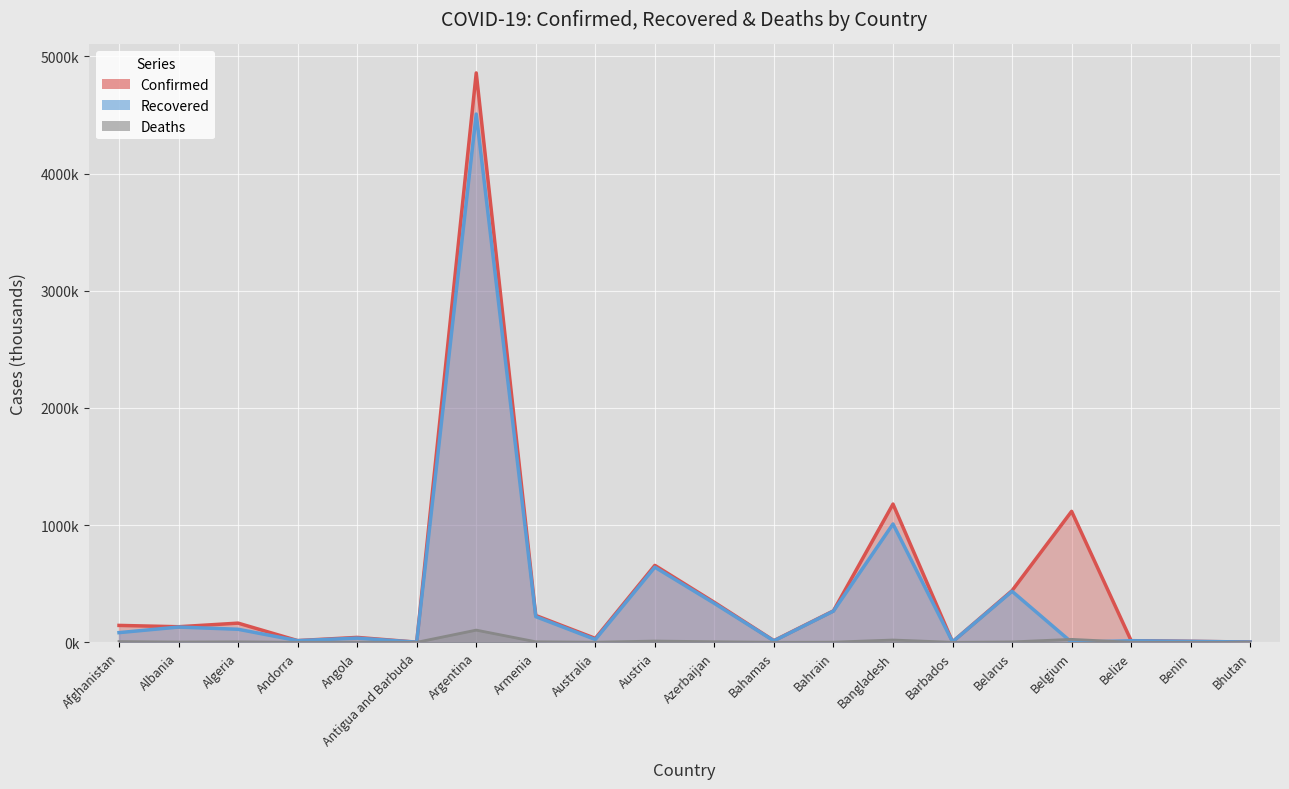

Reading right to left, list all the values displayed in this chart.

Confirmed: Bhutan=2.5	Benin=8.3	Belize=14.0	Belgium=1117.7	Belarus=441.4	Barbados=4.4	Bangladesh=1179.8	Bahrain=268.6	Bahamas=14.3	Azerbaijan=340.7	Austria=656.6	Australia=33.3	Armenia=228.9	Argentina=4859.2	Antigua and Barbuda=1.3	Angola=41.9	Andorra=14.6	Algeria=163.7	Albania=132.9	Afghanistan=144.3
Recovered: Bhutan=2.2	Benin=8.1	Belize=13.3	Belgium=0.0	Belarus=435.4	Barbados=4.1	Bangladesh=1010.0	Bahrain=266.4	Bahamas=12.3	Azerbaijan=332.1	Austria=641.2	Australia=24.0	Armenia=219.2	Argentina=4508.1	Antigua and Barbuda=1.2	Angola=35.7	Andorra=14.1	Algeria=111.3	Albania=130.2	Afghanistan=82.6
Deaths: Bhutan=0.0	Benin=0.1	Belize=0.3	Belgium=25.2	Belarus=3.4	Barbados=0.0	Bangladesh=19.5	Bahrain=1.4	Bahamas=0.3	Azerbaijan=5.0	Austria=10.7	Australia=0.9	Armenia=4.6	Argentina=104.1	Antigua and Barbuda=0.0	Angola=1.0	Andorra=0.1	Algeria=4.1	Albania=2.5	Afghanistan=6.5